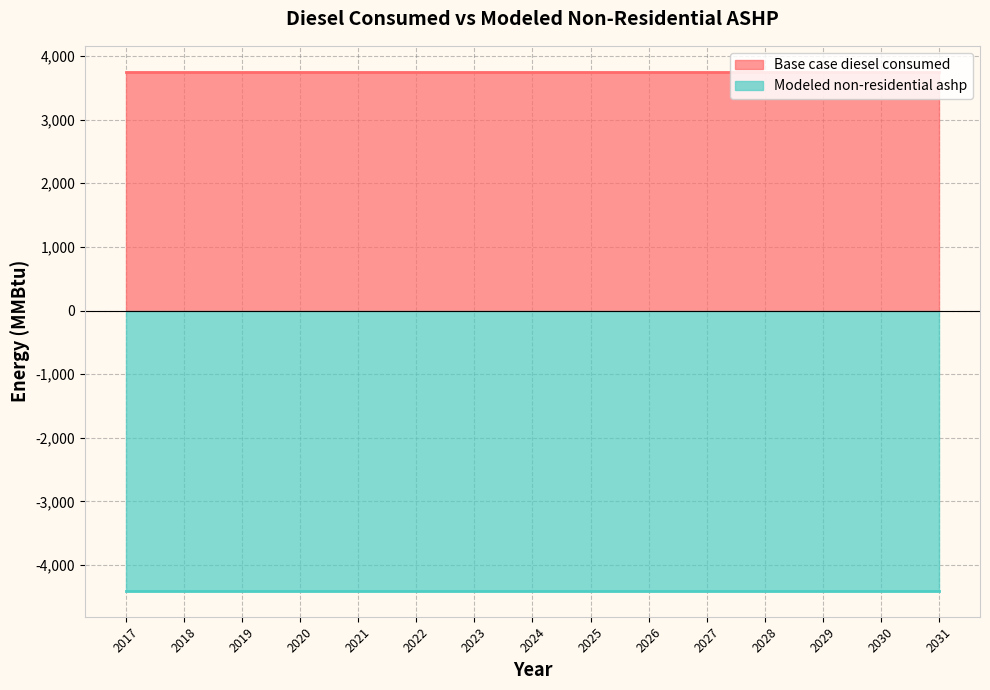

What is the sum of all Modeled non-residential ashp values?

66067.6